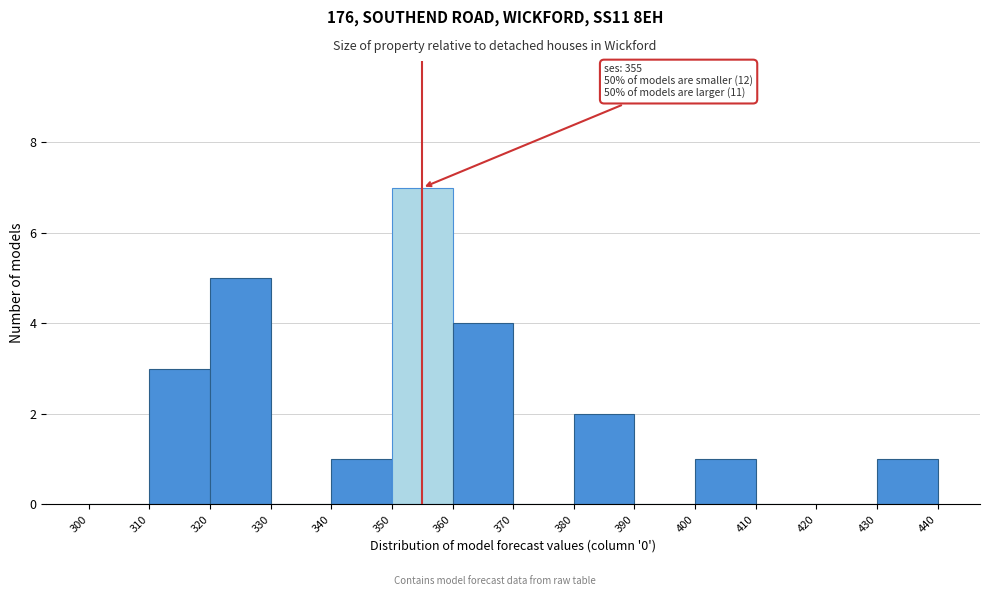

Which range on the x-axis has the tallest bar?

350 to 360